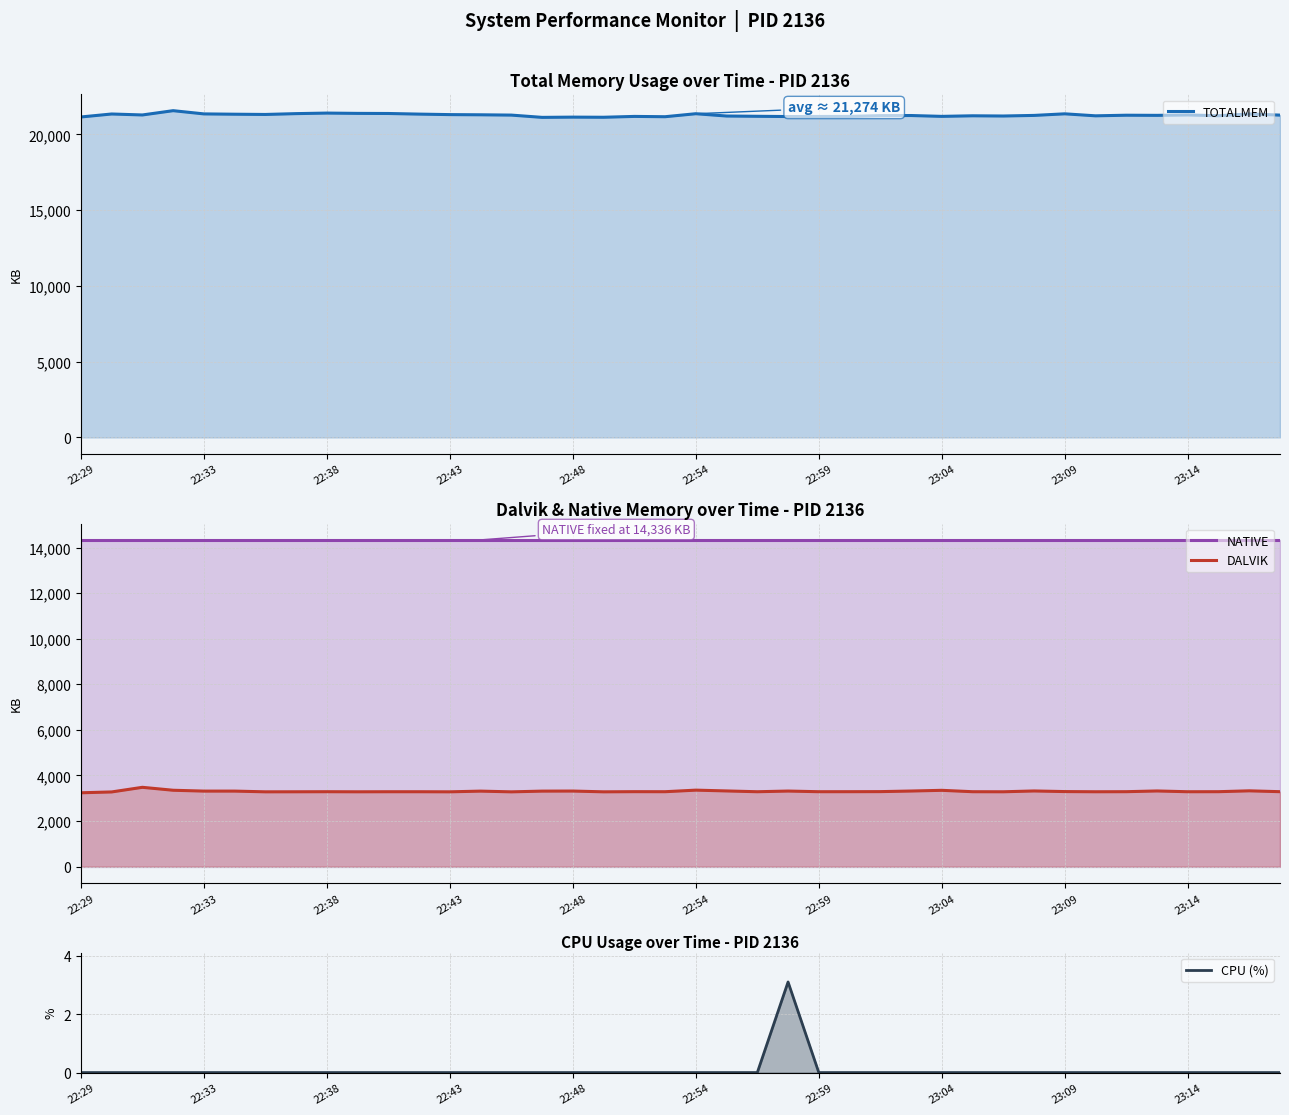

Read the DALVIK value at 25.

3288.0